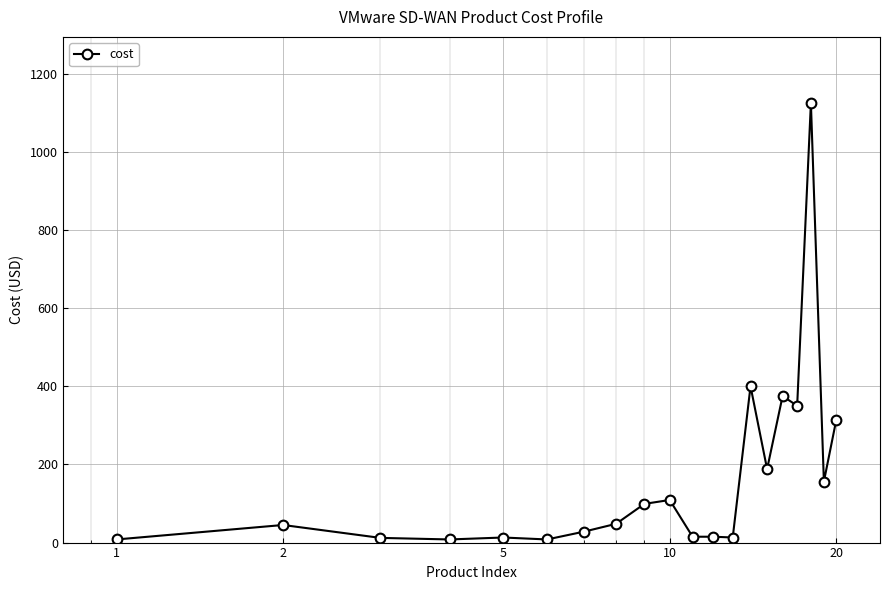

What is the difference between the second highest and second lowest values?

392